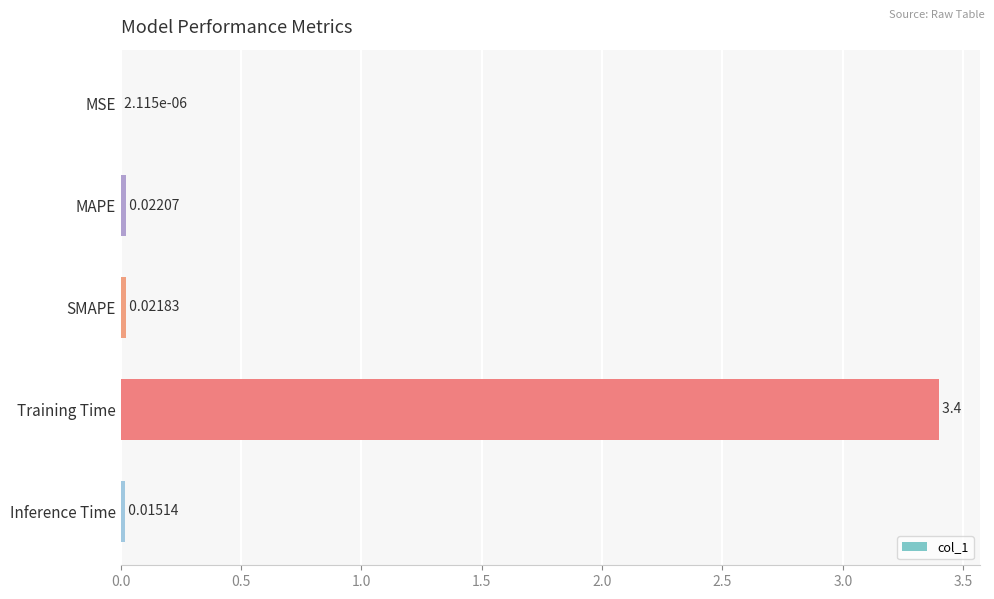

Which has a higher value, SMAPE or Training Time?

Training Time